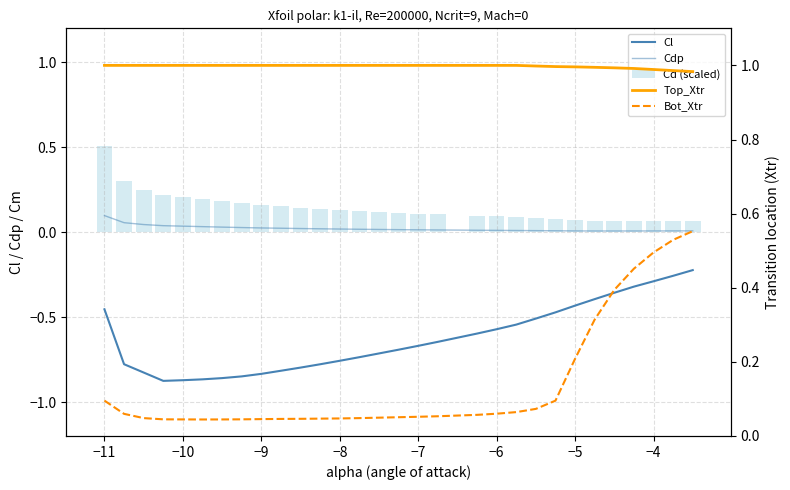

What is the sum of all Top_Xtr values?

29.9